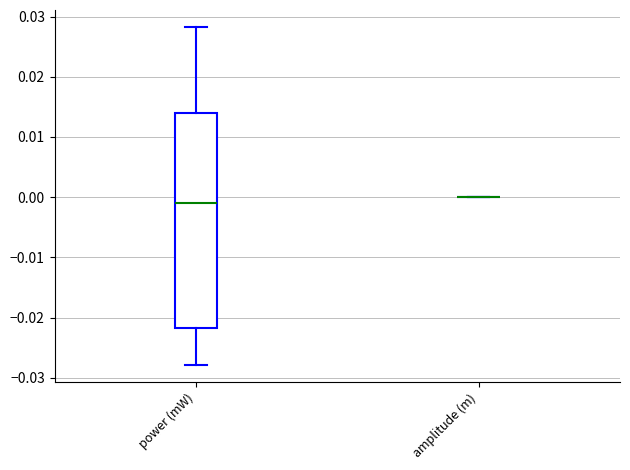

Reading left to right, transcribe this box plot: for each box, give where its median line is, the range the box spans, and where its two whiskers end, as read against the y-axis. The values are not printed on the chart, so give them approximately, as read against the axis.

power (mW): median -0.001, box -0.022 to 0.014, whiskers -0.028 to 0.028
amplitude (m): box collapsed to a line at 0.000, whiskers 0.000 to 0.000